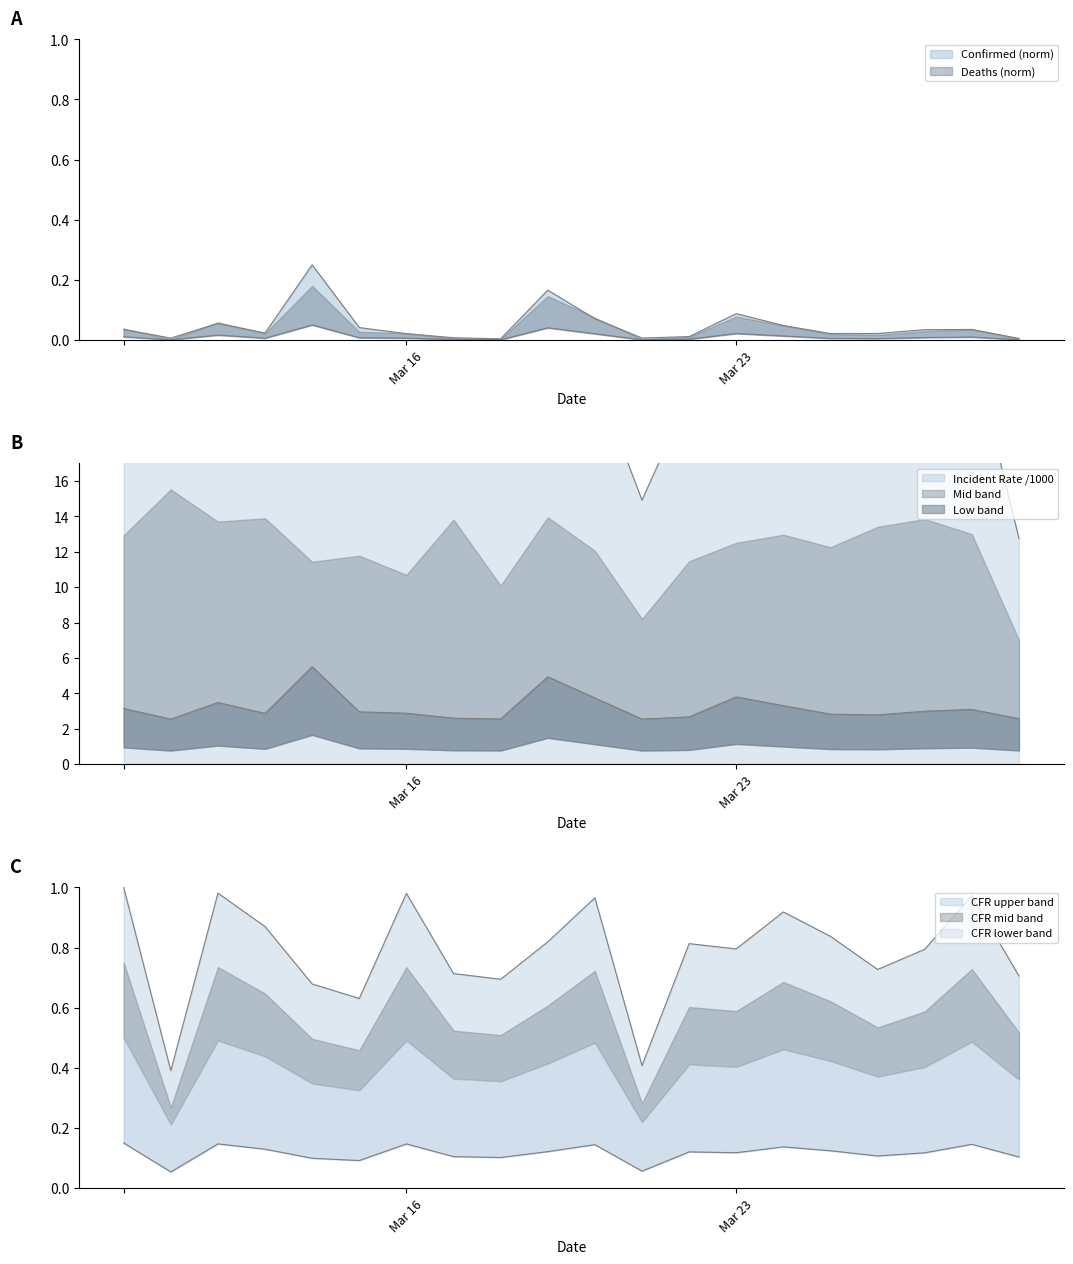

True or false: Confirmed and Deaths intersect in this chart.

False